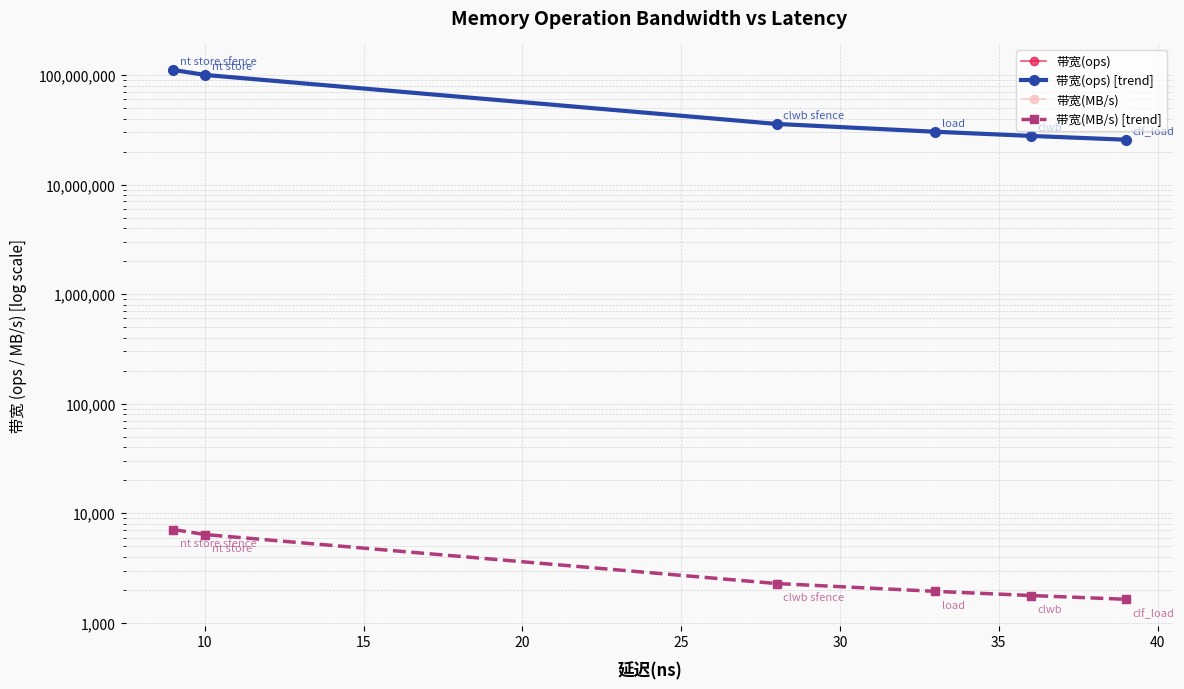

List the series in order of their peak value, lowest first.

带宽(MB/s) [trend], 带宽(ops) [trend]